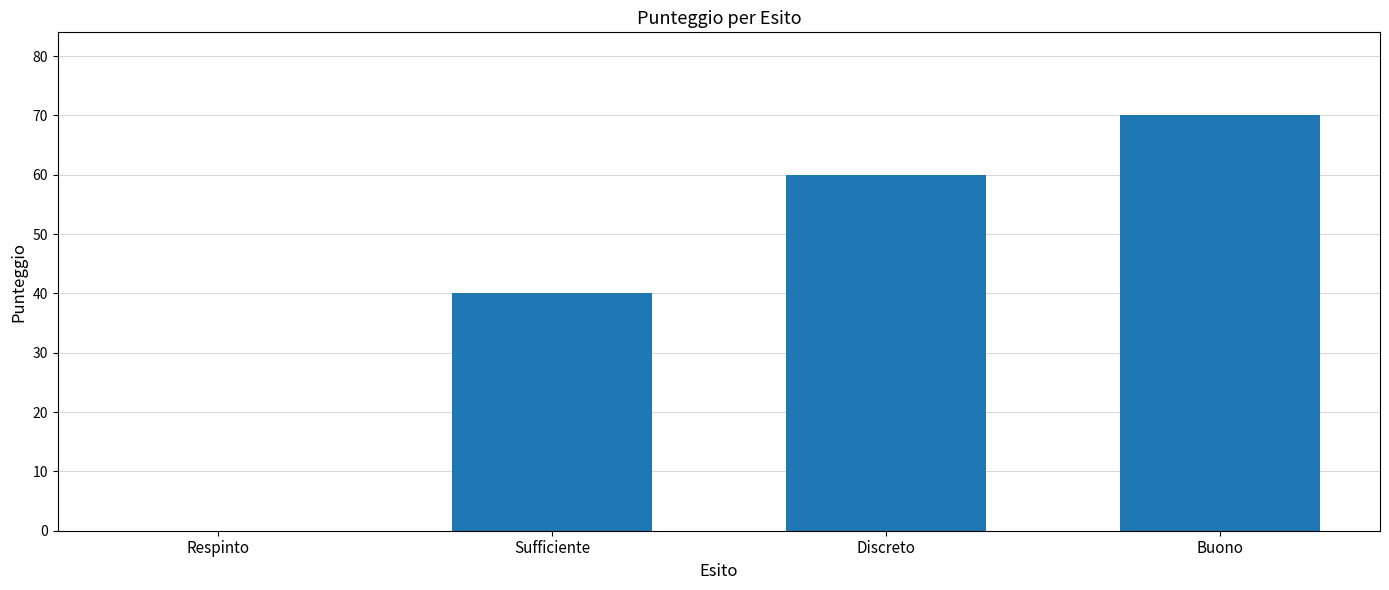

Reading left to right, extract all data points from this chart.

Respinto=0	Sufficiente=40	Discreto=60	Buono=70